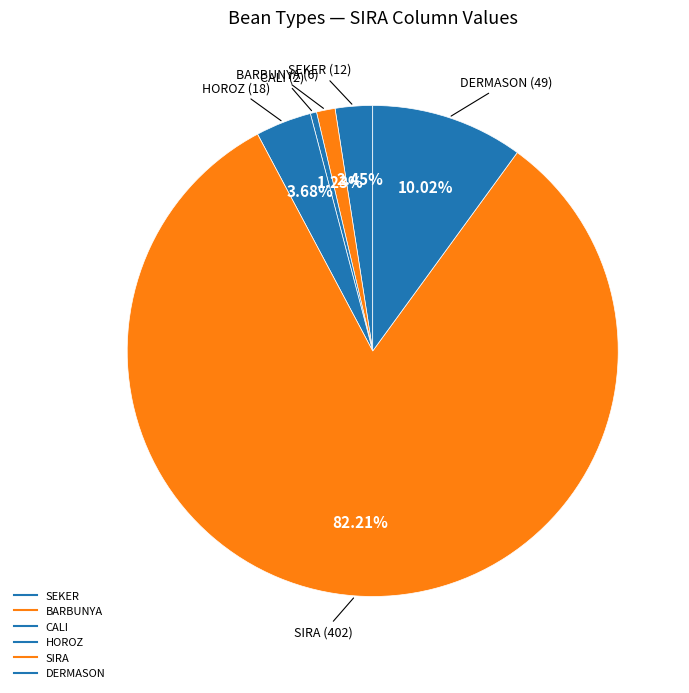

How many slices are in this pie chart?

6